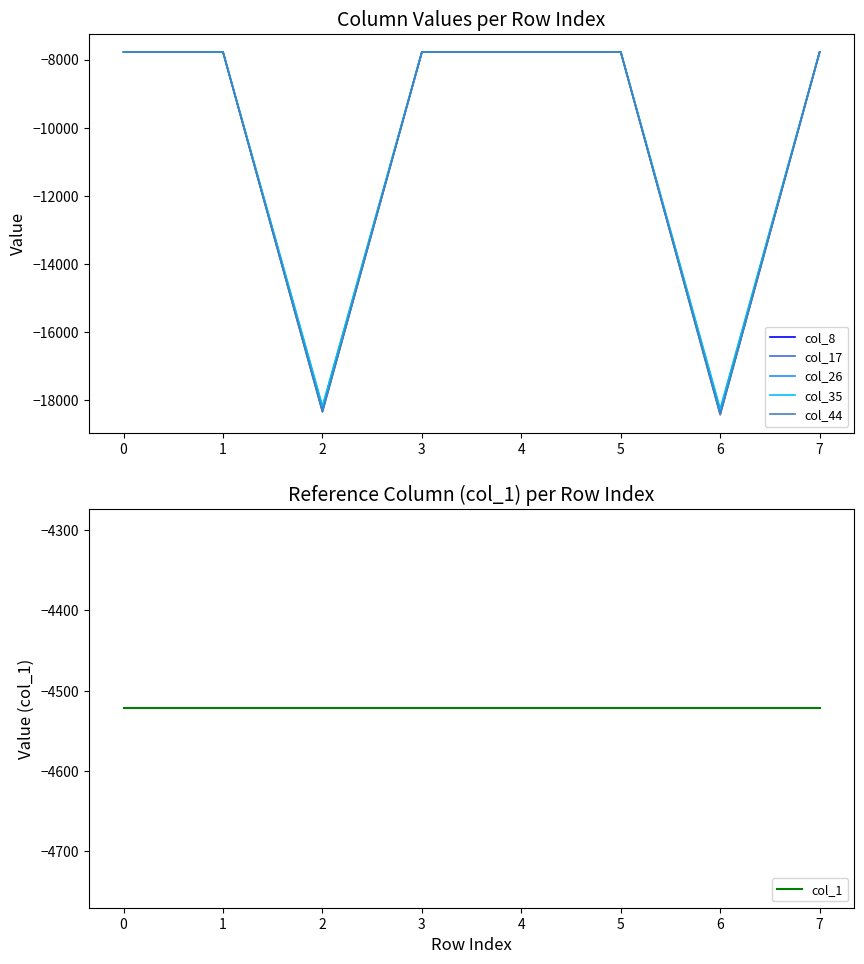

Which series has the widest spread of values?

col_44